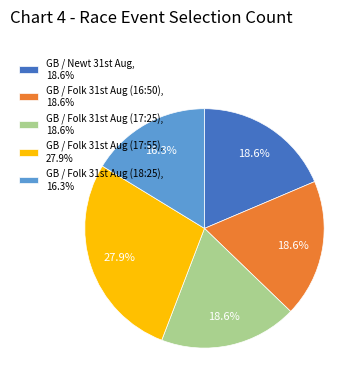

Which slice is the smallest?

GB / Folk 31st Aug (18:25)